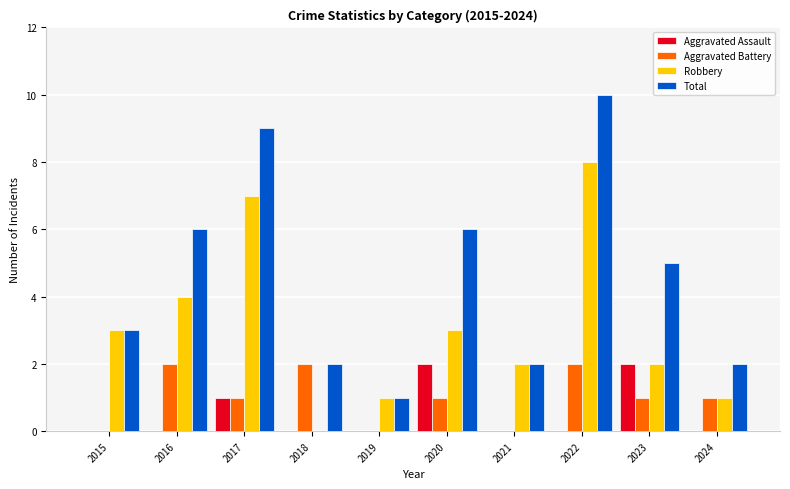

What is the spread (max minus min) of values at 2024?

2